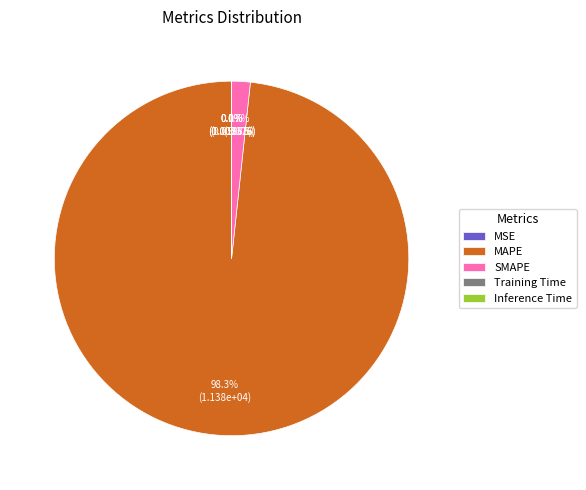

Is there any slice that represents more than half of the pie?

Yes